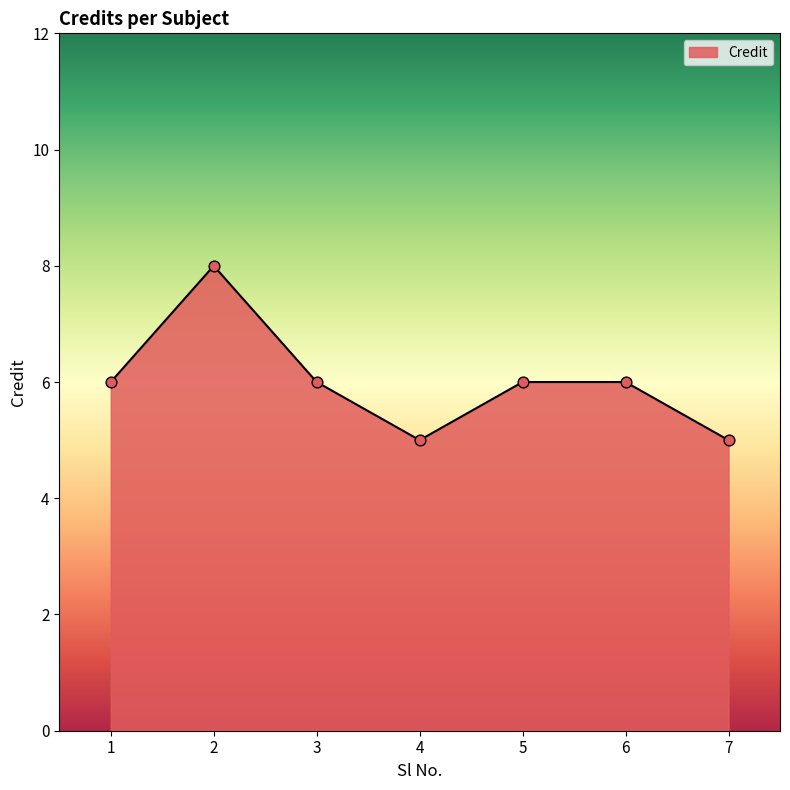

Approximately how many times larger is the value at 2 compared to 5?

1.3